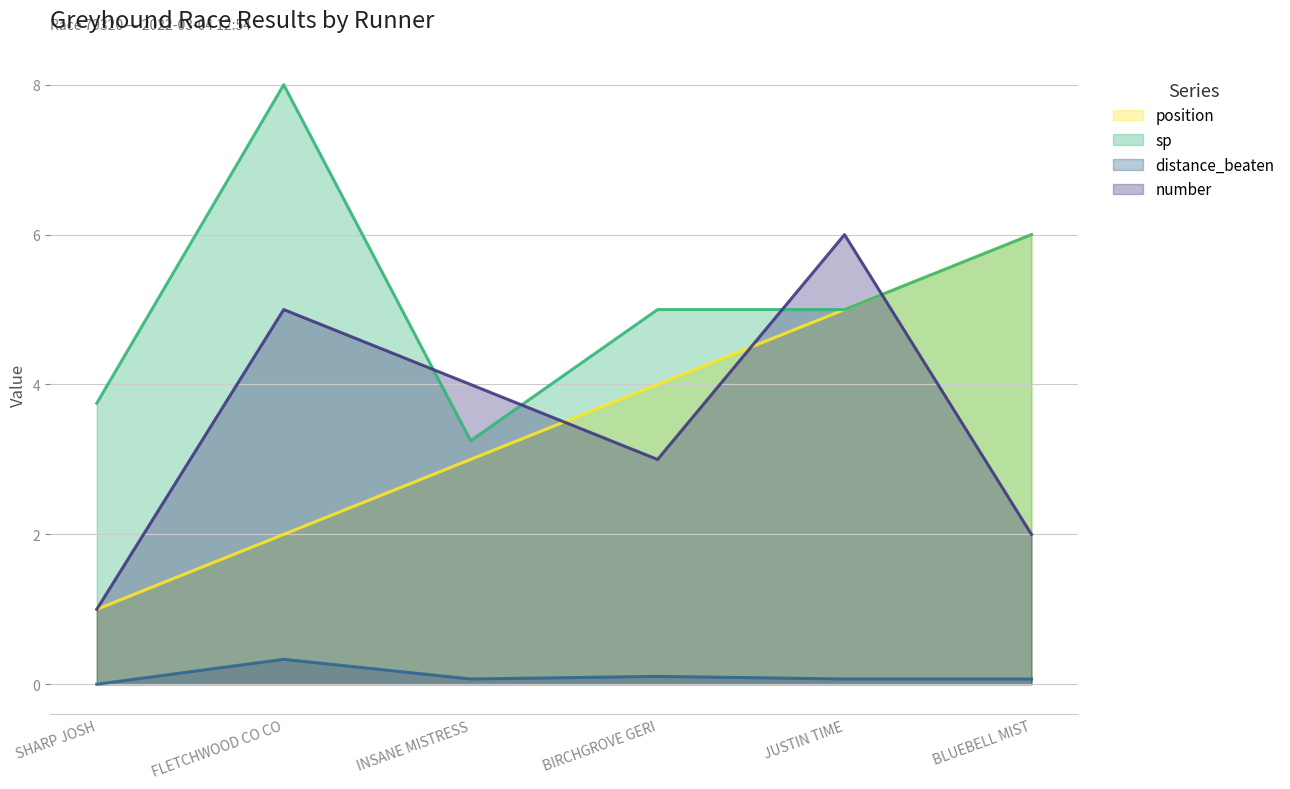

What is the label of the 5th point from the left?

JUSTIN TIME